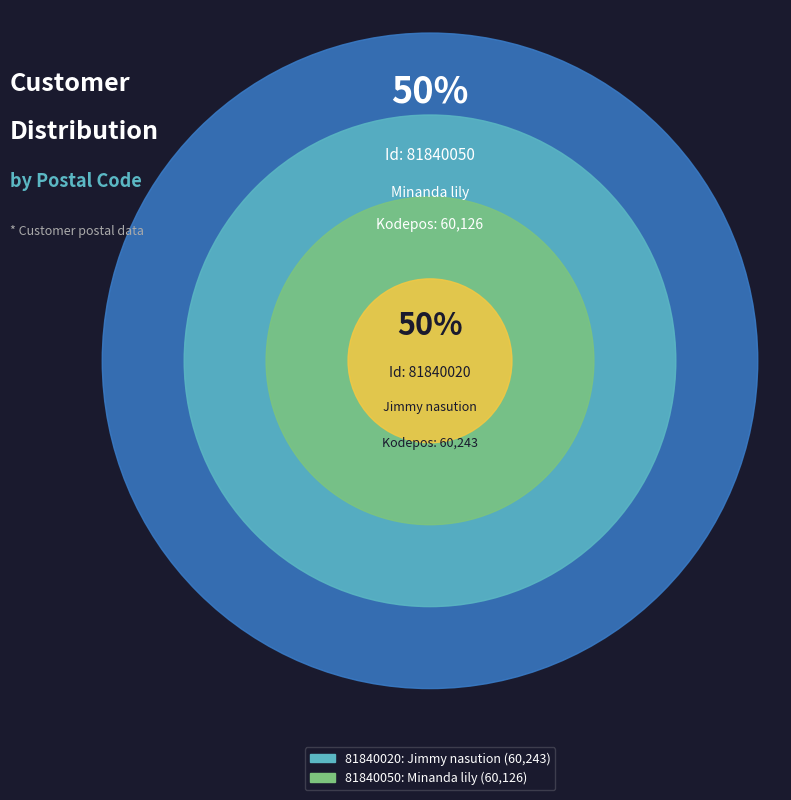

What is the largest slice in the pie chart?

81840020